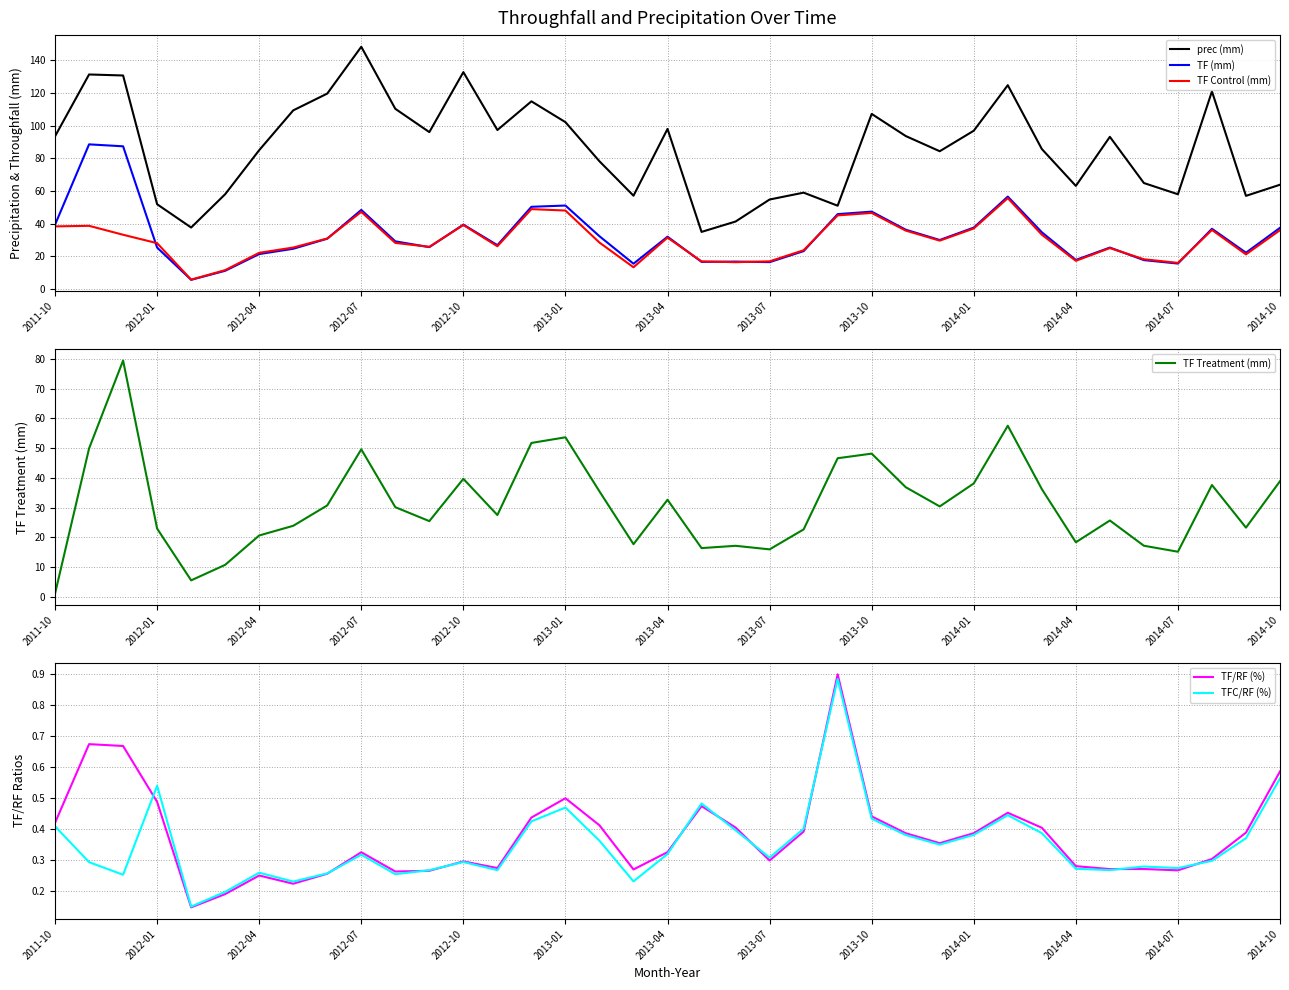

True or false: TF (mm) and prec (mm) intersect in this chart.

False